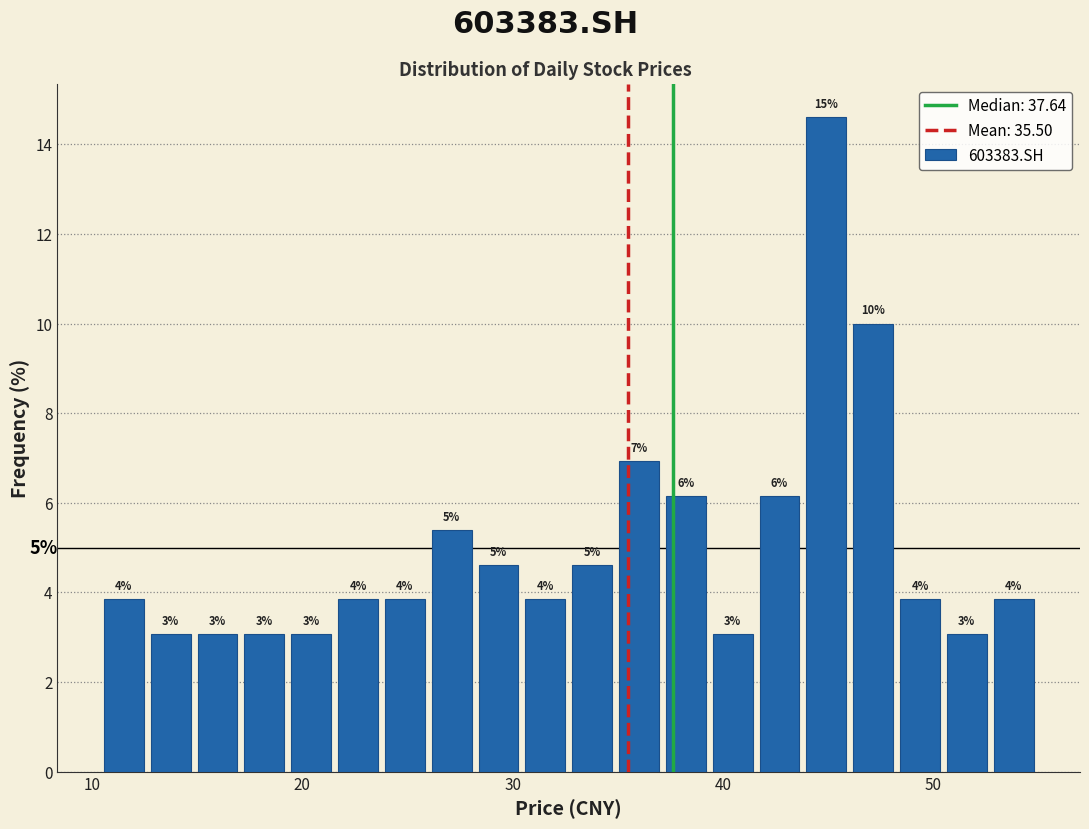

Around what value on the x-axis is the tallest bar? Give the approximate position of its centre, as read against the axis.

45